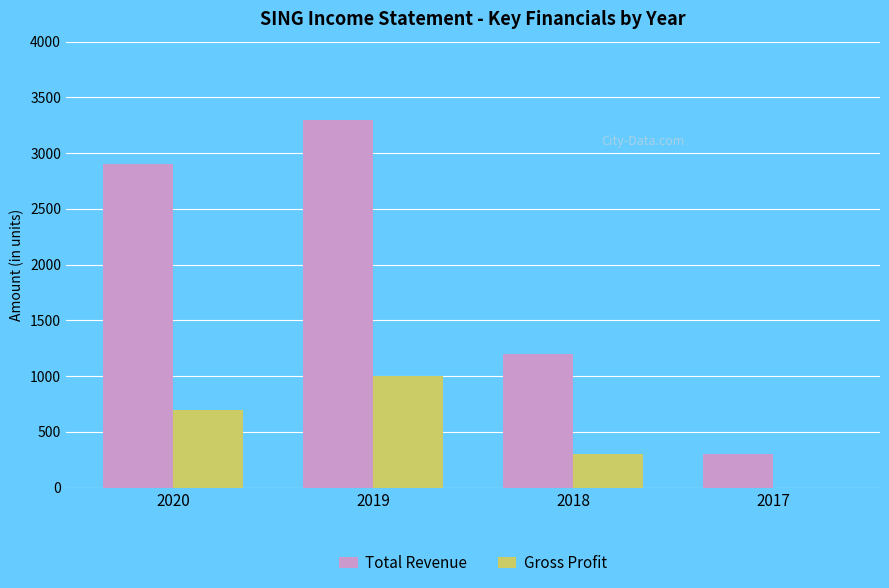

How many categories are shown in the chart?

4